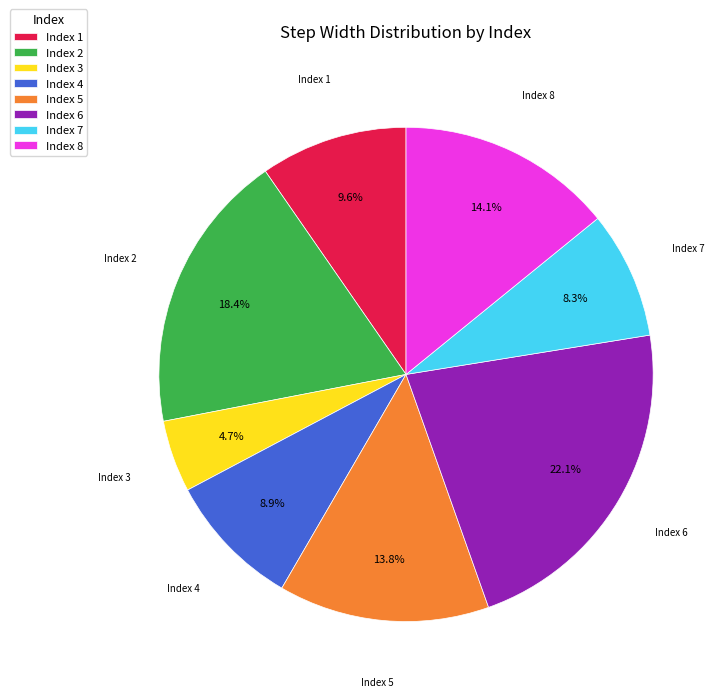

Is the sum of Index 5 and Index 8 greater than half?

No